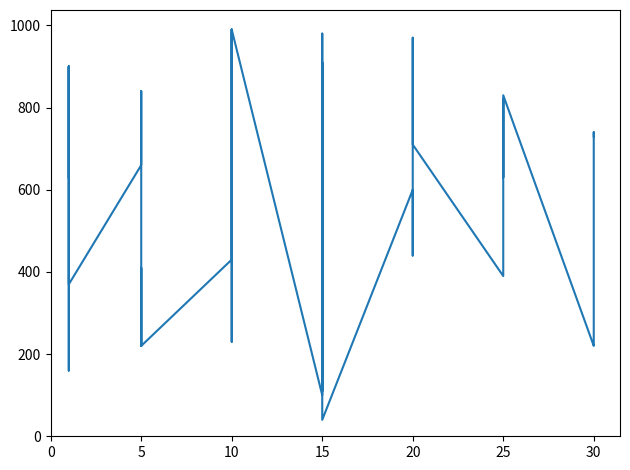

What is the average value?

540